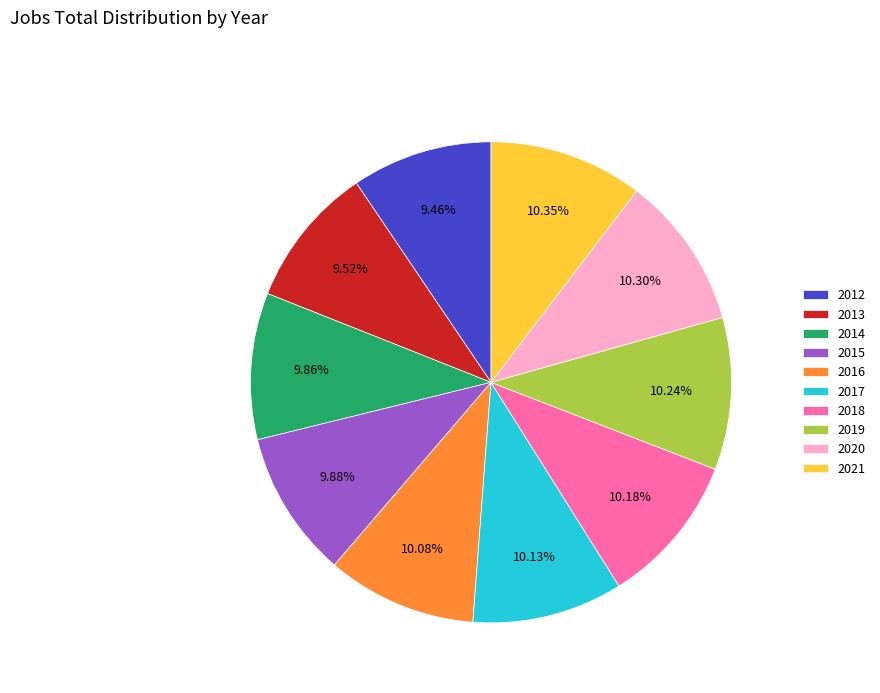

How many segments does this pie chart have?

10